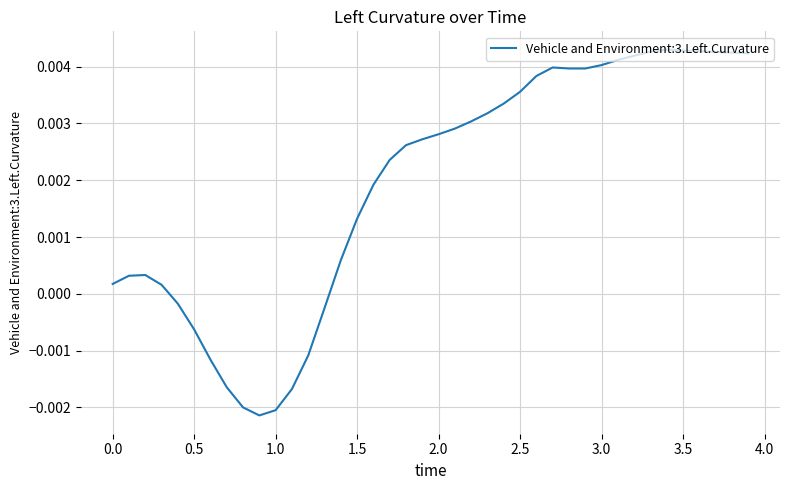

How many lines are shown in the chart?

1